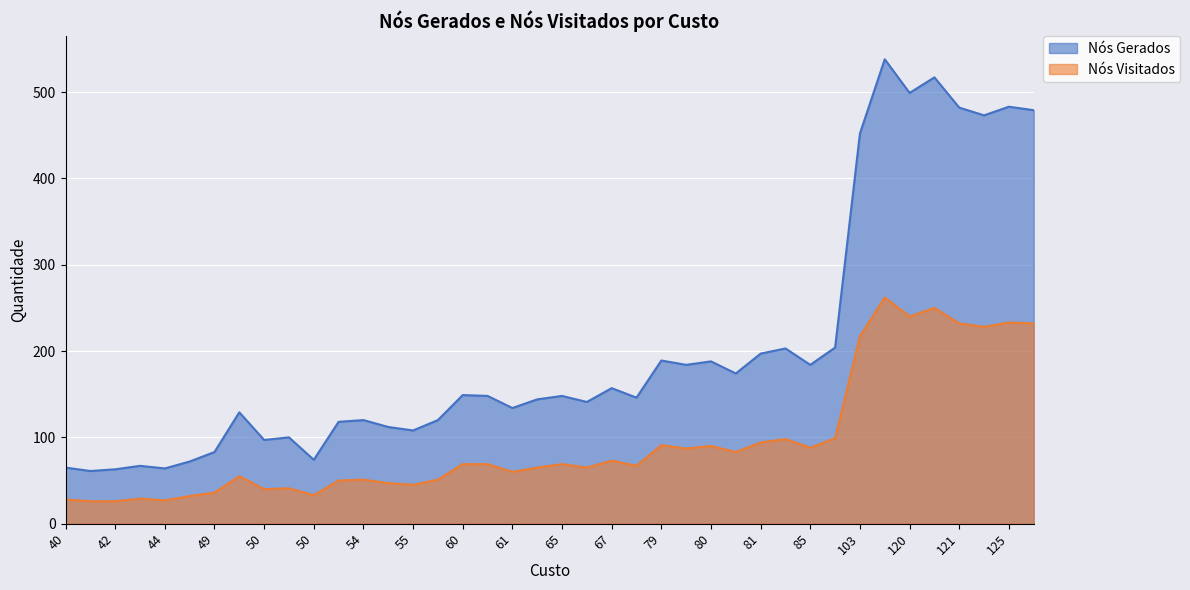

List the series in order of their overall mean, highest first.

Nós Gerados, Nós Visitados